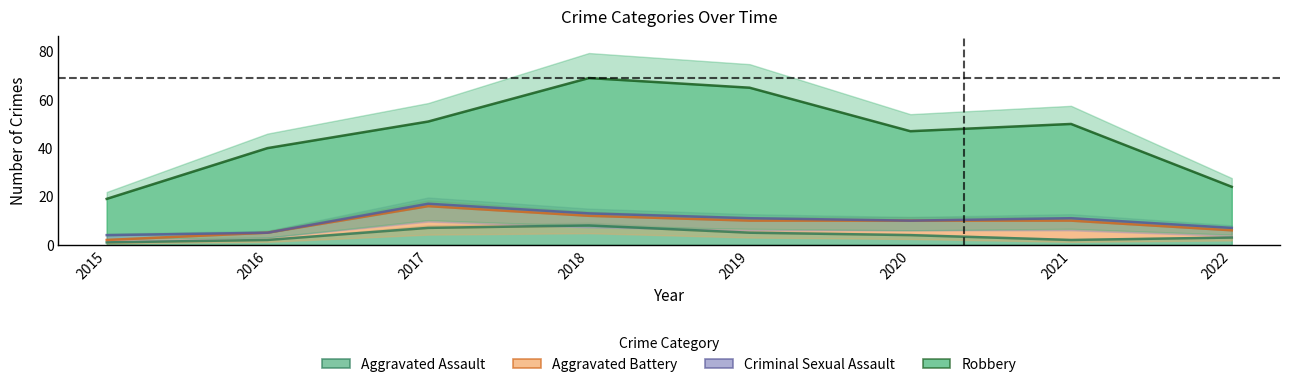

Is it true that Aggravated Assault equals 2 at 2016?

True